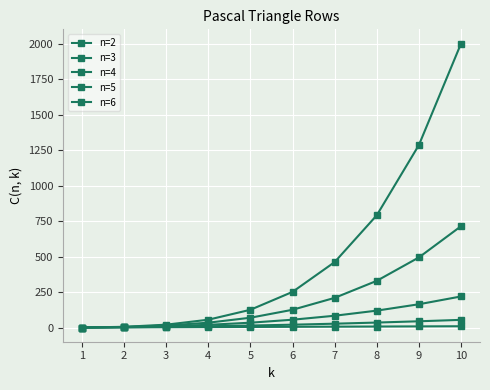

What is the difference between the maximum and minimum values in the n=4 series?

219